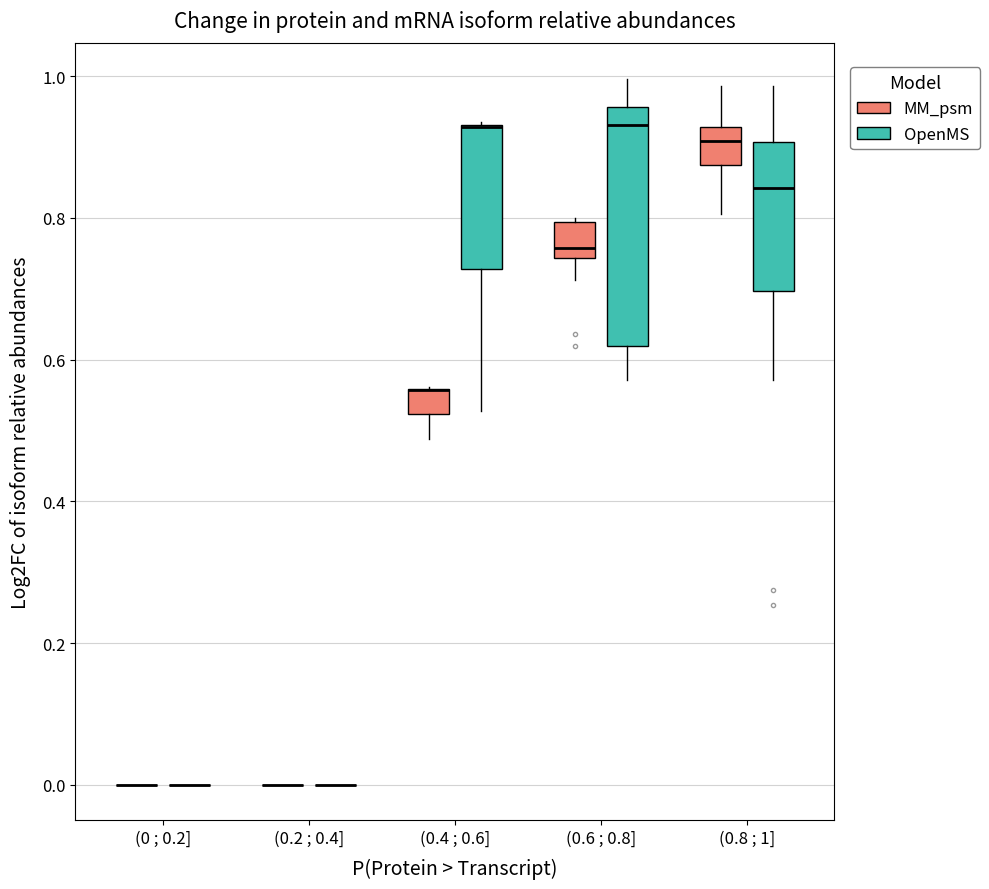

Reading left to right, transcribe this box plot: for each box, give where its median line is, the range the box spans, and where its two whiskers end, as read against the y-axis. The values are not printed on the chart, so give them approximately, as read against the axis.

(0 ; 0.2] (MM_psm): box collapsed to a line at 0.00, whiskers 0.00 to 0.00
(0 ; 0.2] (OpenMS): box collapsed to a line at 0.00, whiskers 0.00 to 0.00
(0.2 ; 0.4] (MM_psm): box collapsed to a line at 0.00, whiskers 0.00 to 0.00
(0.2 ; 0.4] (OpenMS): box collapsed to a line at 0.00, whiskers 0.00 to 0.00
(0.4 ; 0.6] (MM_psm): median 0.56 (drawn on the box's upper edge), box 0.52 to 0.56, whiskers 0.48 to 0.56
(0.4 ; 0.6] (OpenMS): median 0.92 (drawn on the box's upper edge), box 0.72 to 0.94, whiskers 0.52 to 0.94
(0.6 ; 0.8] (MM_psm): median 0.76, box 0.74 to 0.80, whiskers 0.72 to 0.80 (just above the box's upper edge)
(0.6 ; 0.8] (OpenMS): median 0.94, box 0.62 to 0.96, whiskers 0.58 to 1.00
(0.8 ; 1] (MM_psm): median 0.90, box 0.88 to 0.92, whiskers 0.80 to 0.98
(0.8 ; 1] (OpenMS): median 0.84, box 0.70 to 0.90, whiskers 0.58 to 0.98